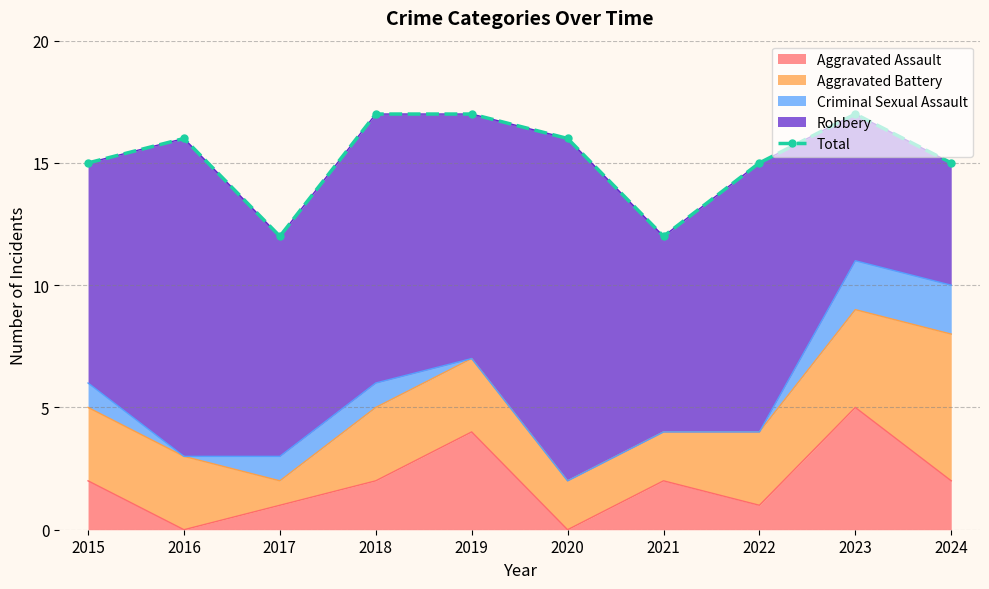

What is the change in value from 2023 to 2024?

-2